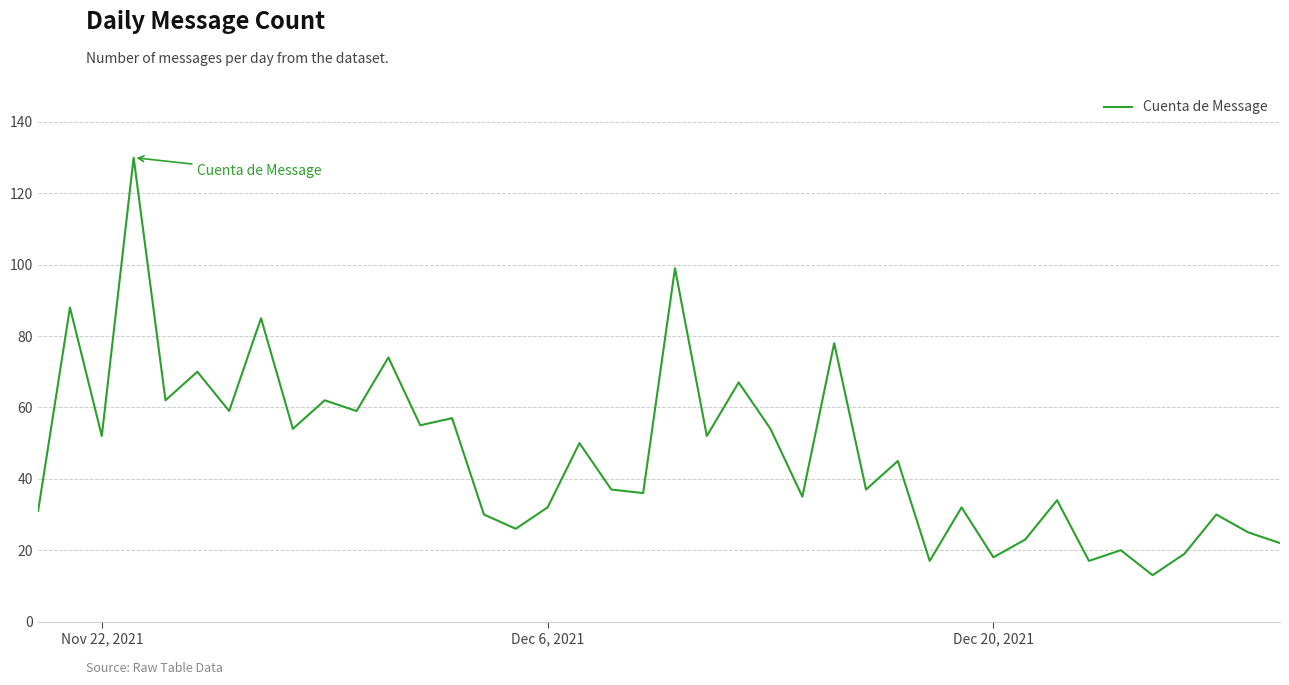

How many categories are shown in the chart?

40